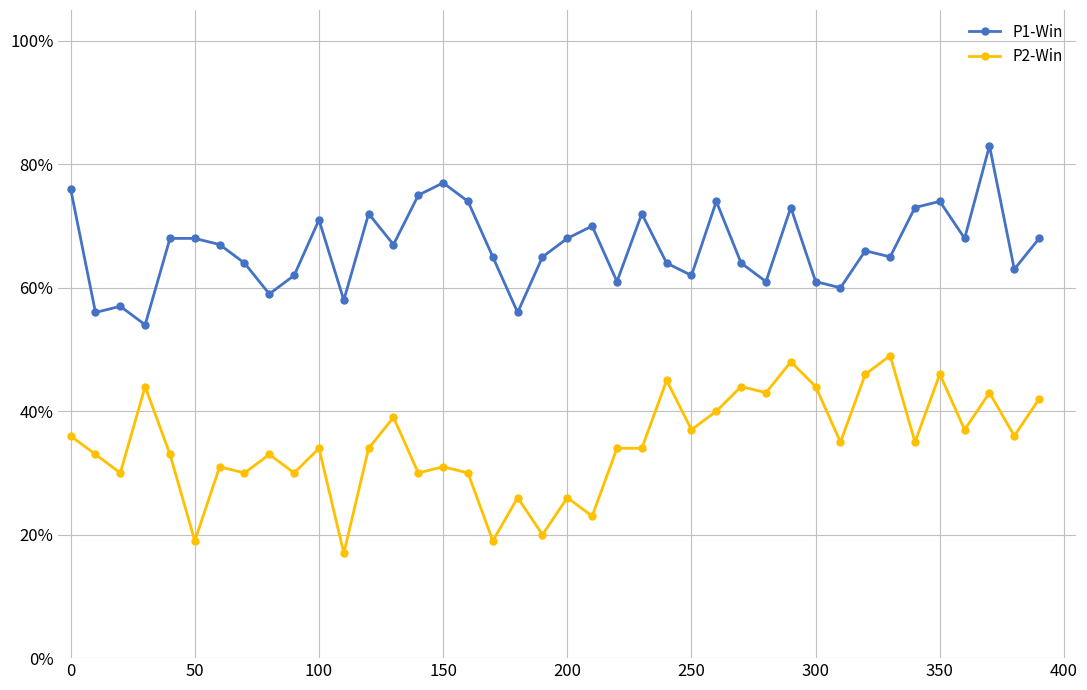

What are all the series names shown in the legend?

P1-Win, P2-Win